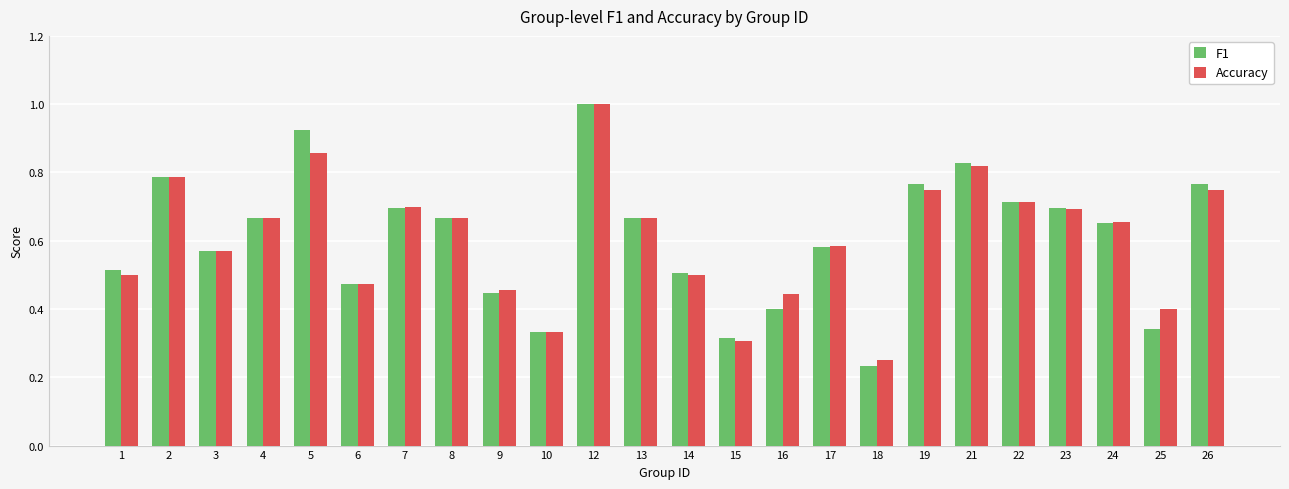

What is the sum of the Accuracy values at 22 and 3?

1.3